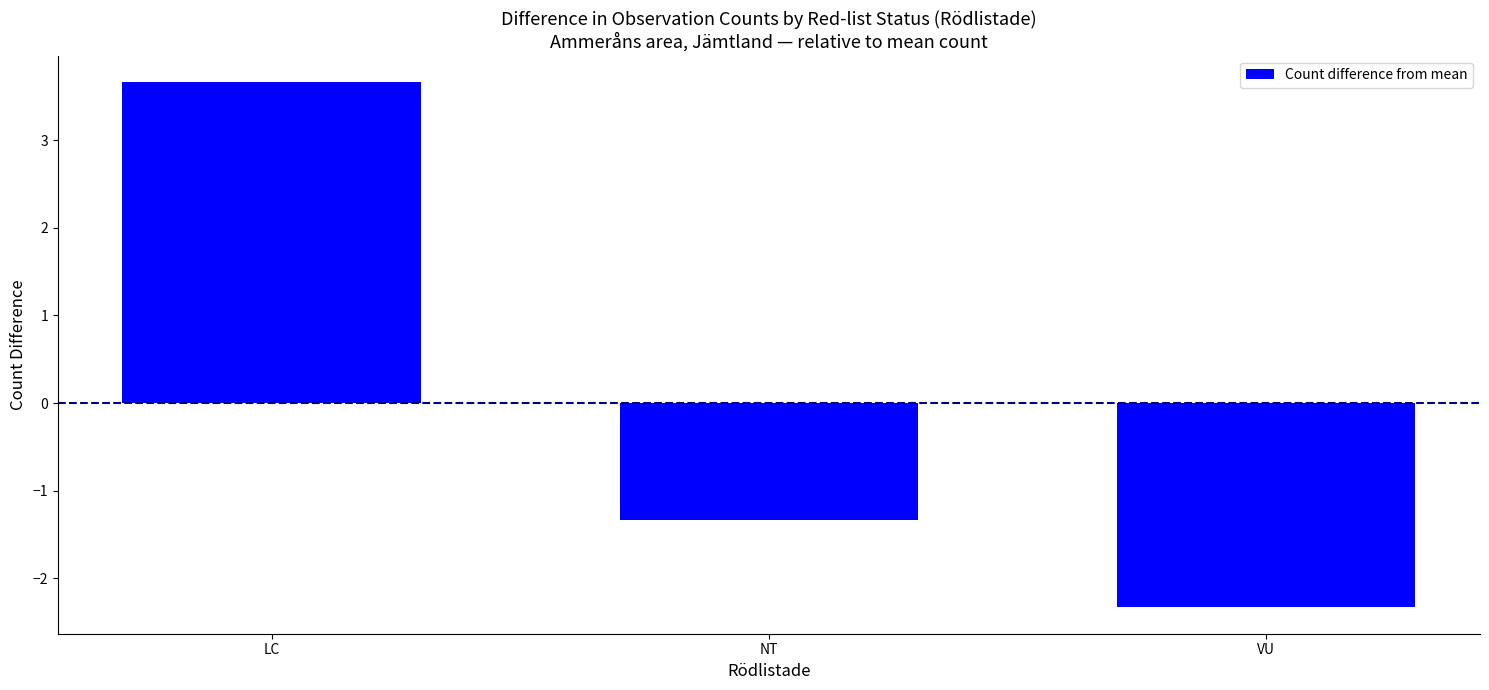

Does the chart contain any negative values?

Yes